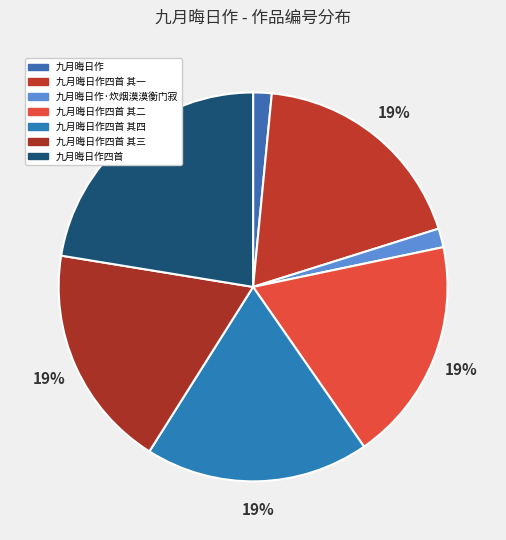

To the nearest percent, what is the average slice percentage?

14%